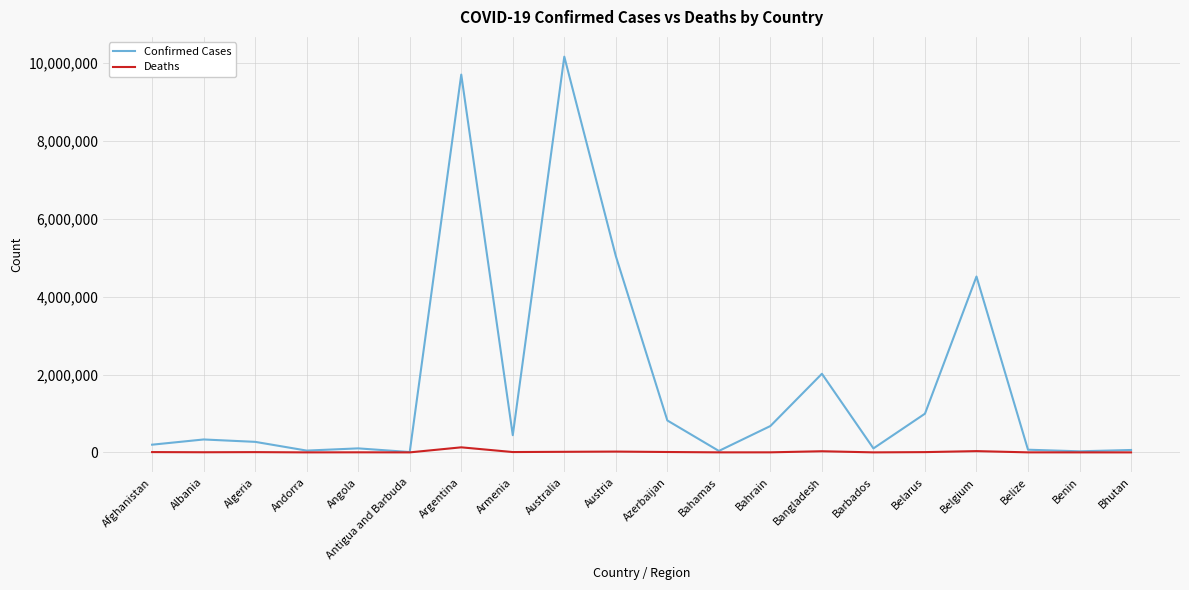

What position from the left is Australia?

9